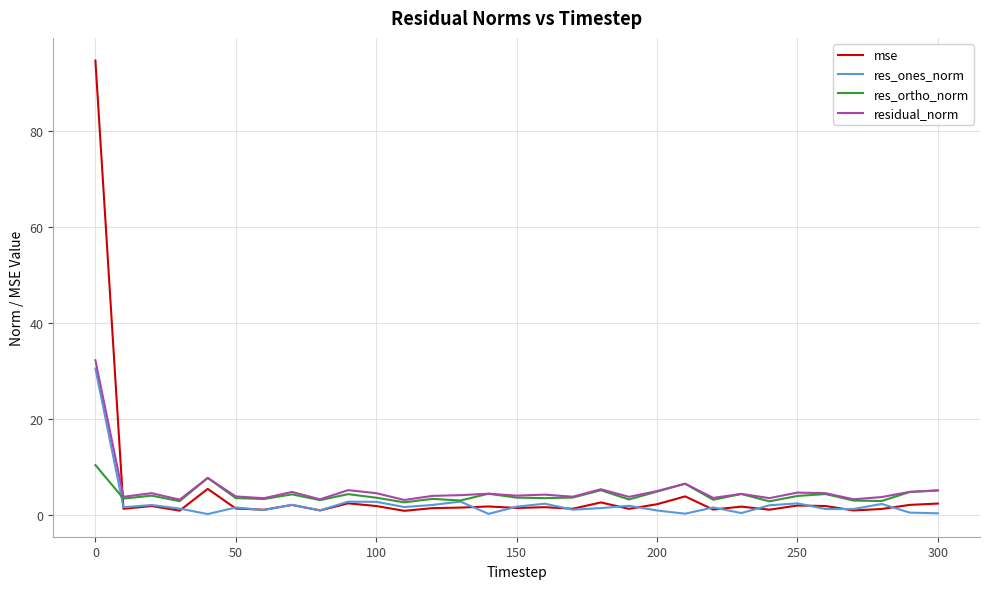

What is the greatest value displayed?

94.7